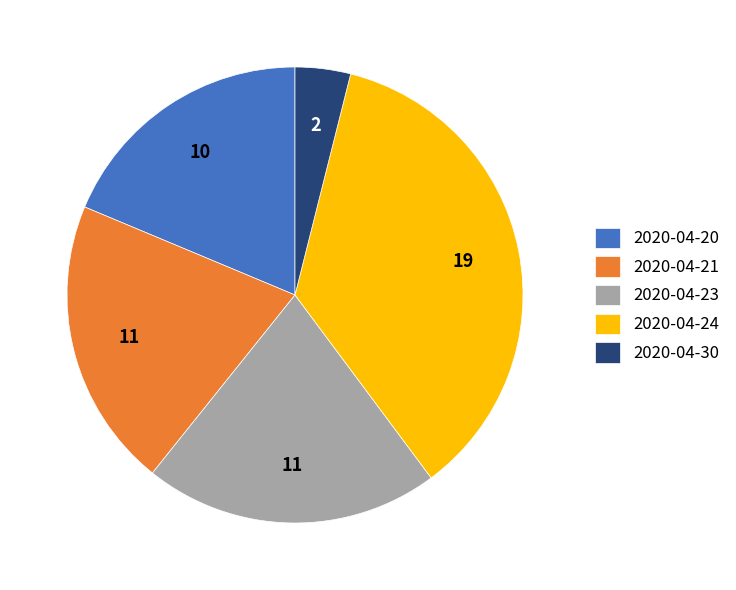

Between 2020-04-30 and 2020-04-20, which is larger?

2020-04-20